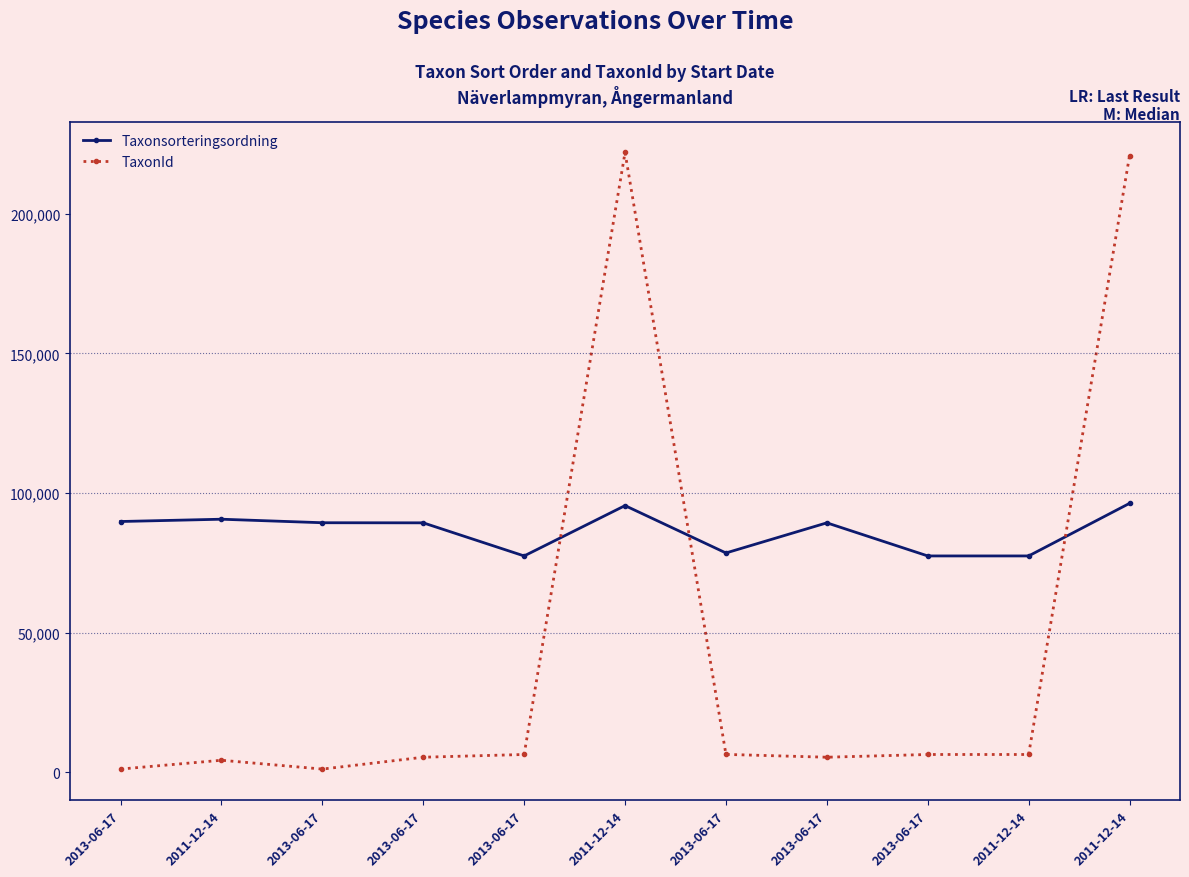

What is the smallest value displayed?

1202